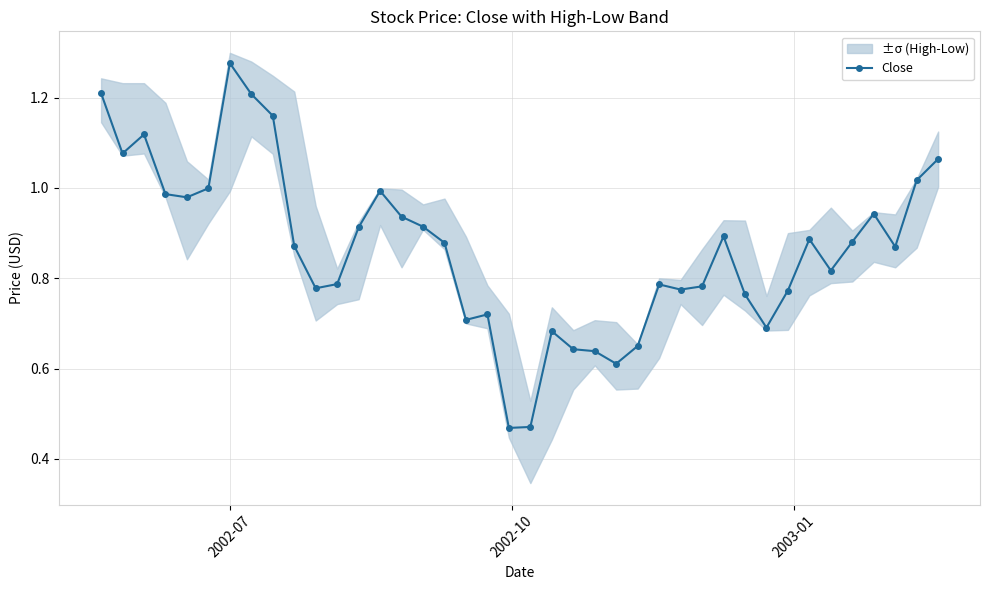

True or false: Close has more than 0 interior local peaks.

True